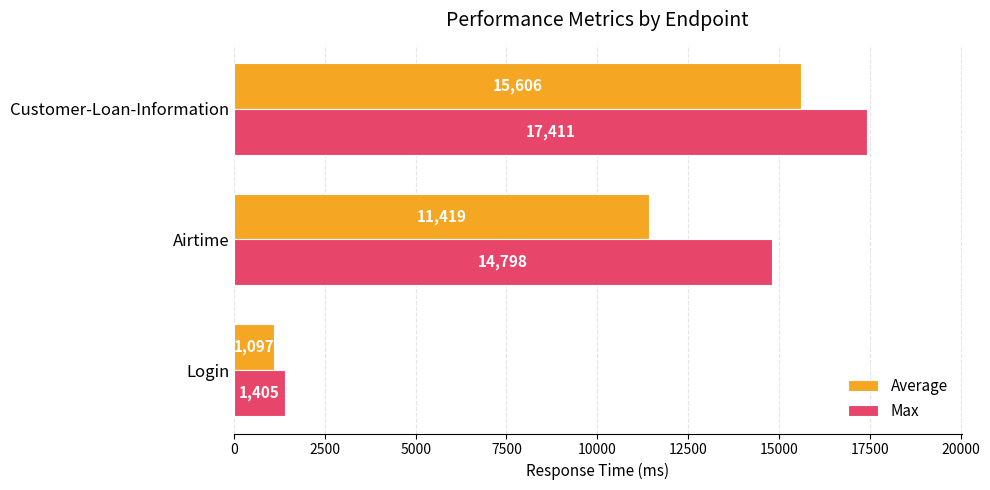

List the series in order of their overall mean, highest first.

Max, Average